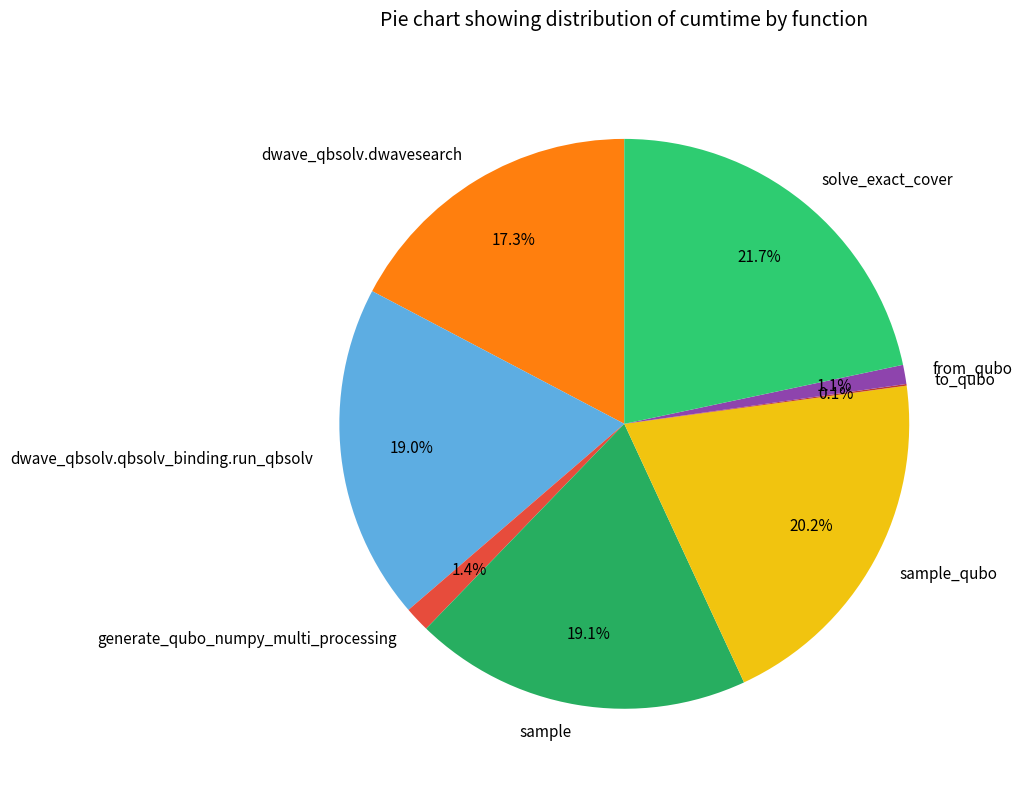

To the nearest percent, what is the difference between the largest and smallest slice percentages?

22%